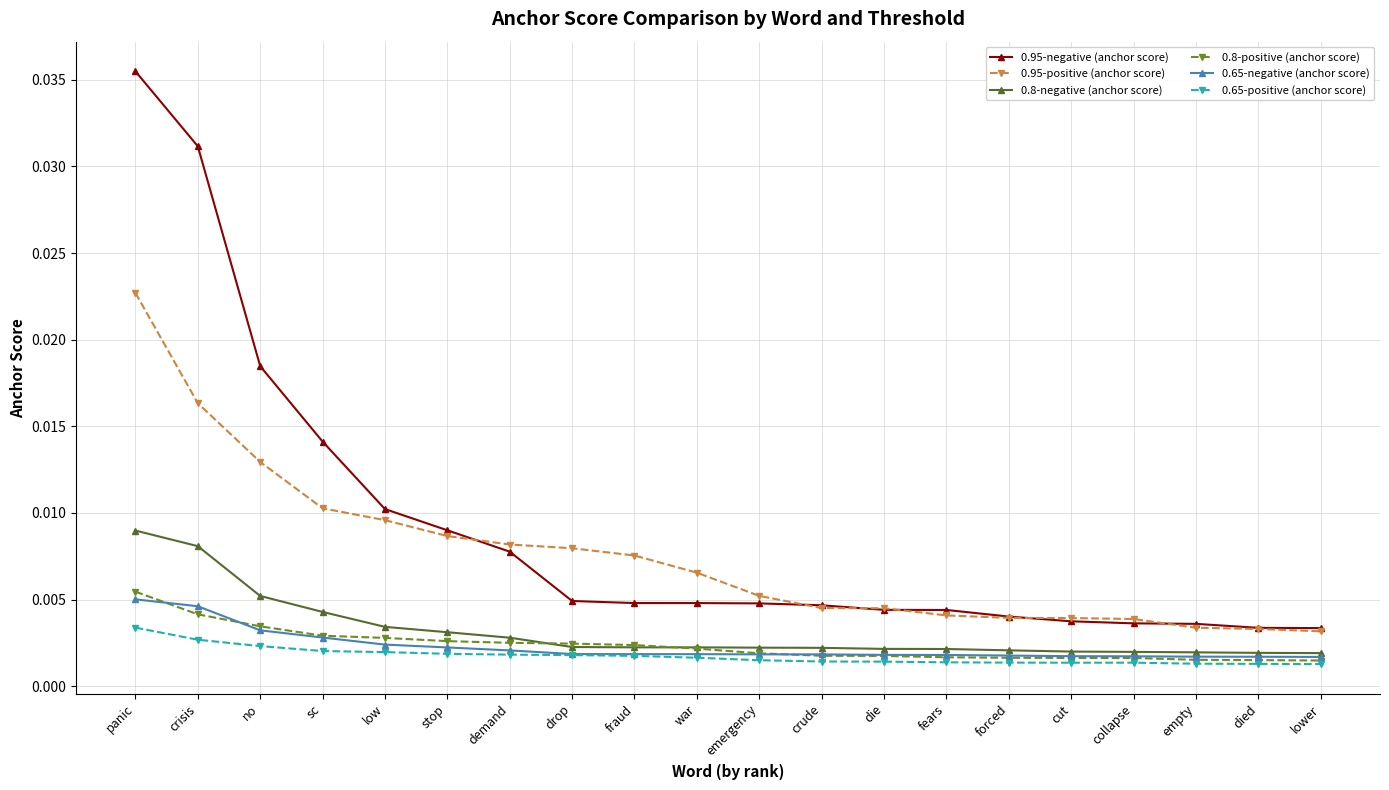

How many 0.8-negative (anchor score) values are between 0 and 1?

20